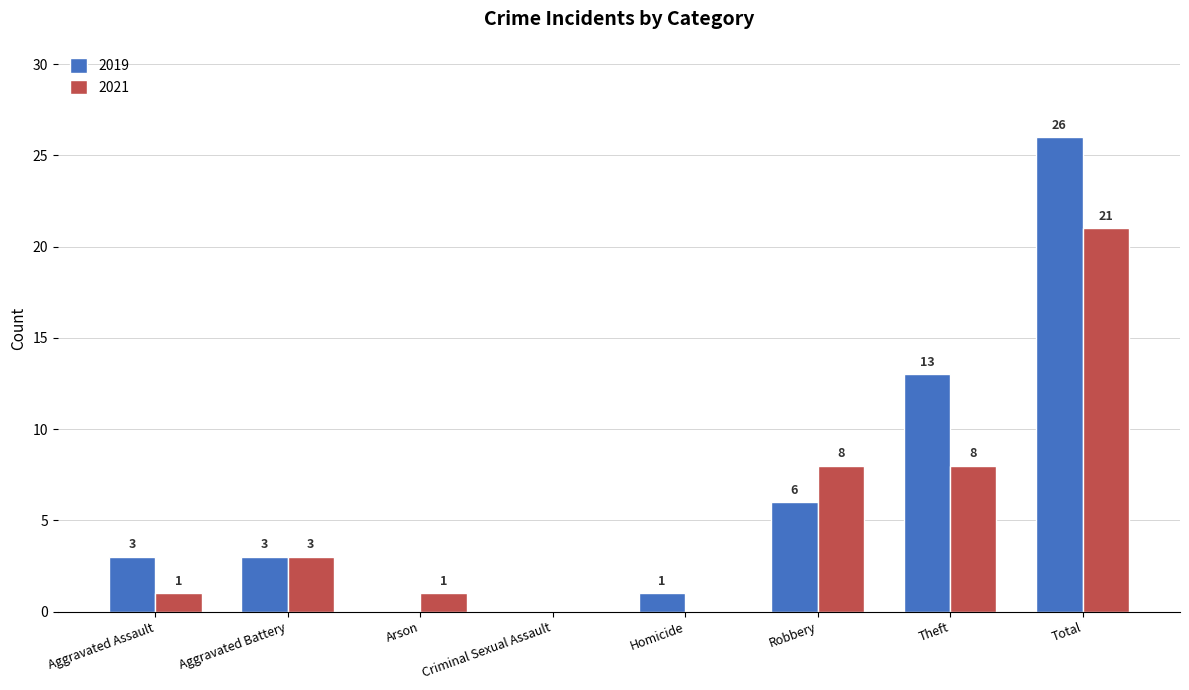

What is the approximate value of 2019 at Aggravated Battery?

3